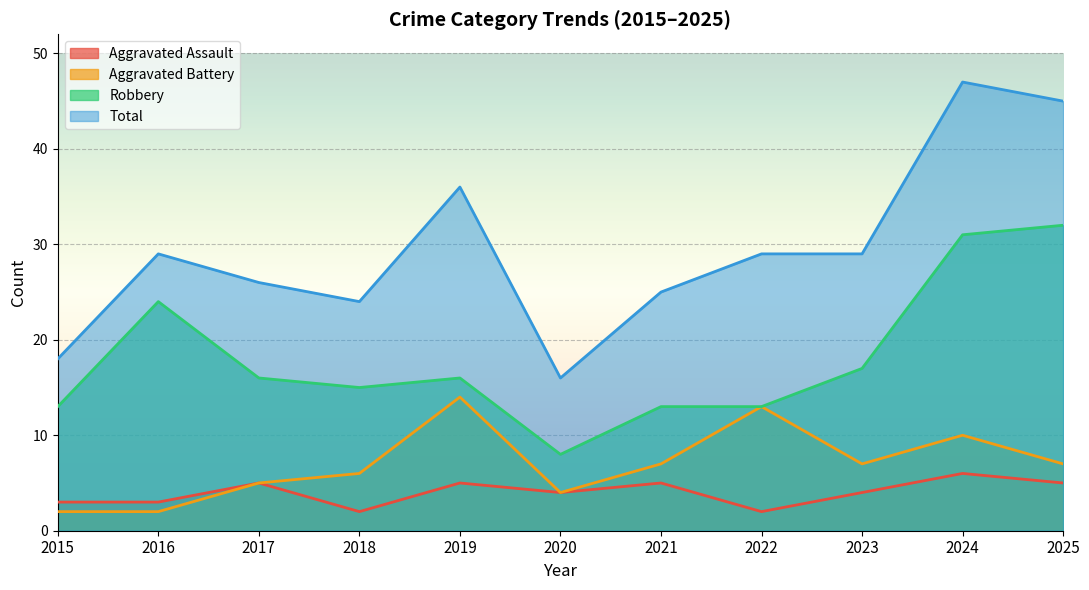

What are all the series names shown in the legend?

Aggravated Assault, Aggravated Battery, Robbery, Total